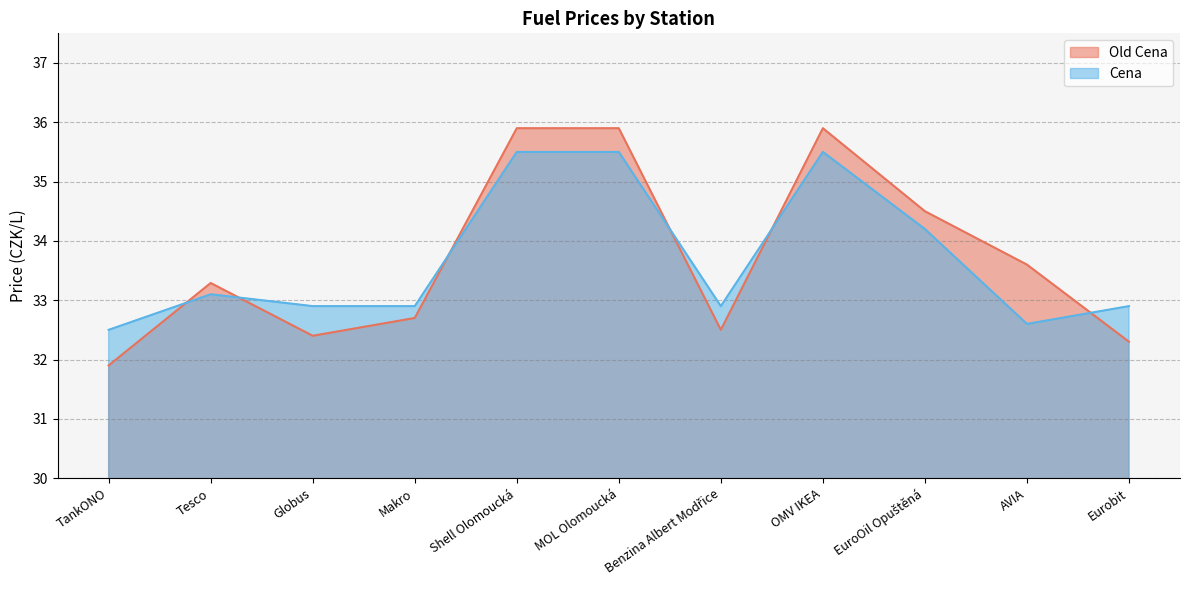

Which series changed the most between Makro and EuroOil Opuštěná?

Old Cena